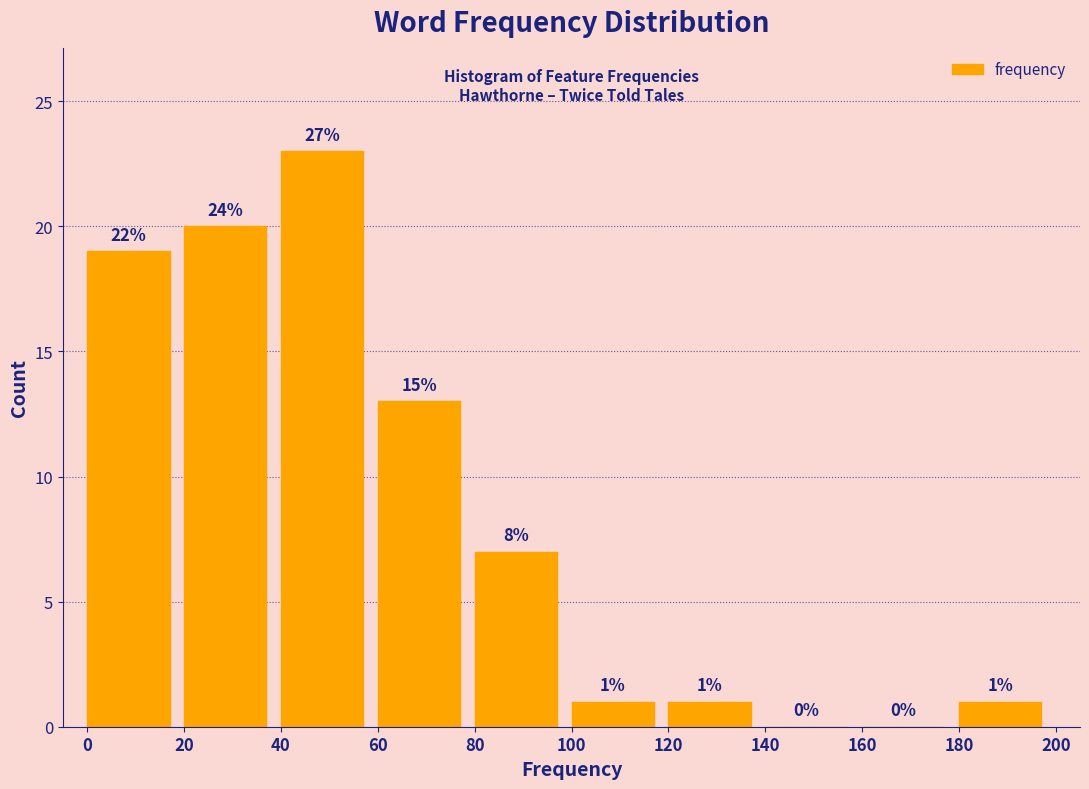

Over which range of the x-axis is the bar tallest?

40 to 60